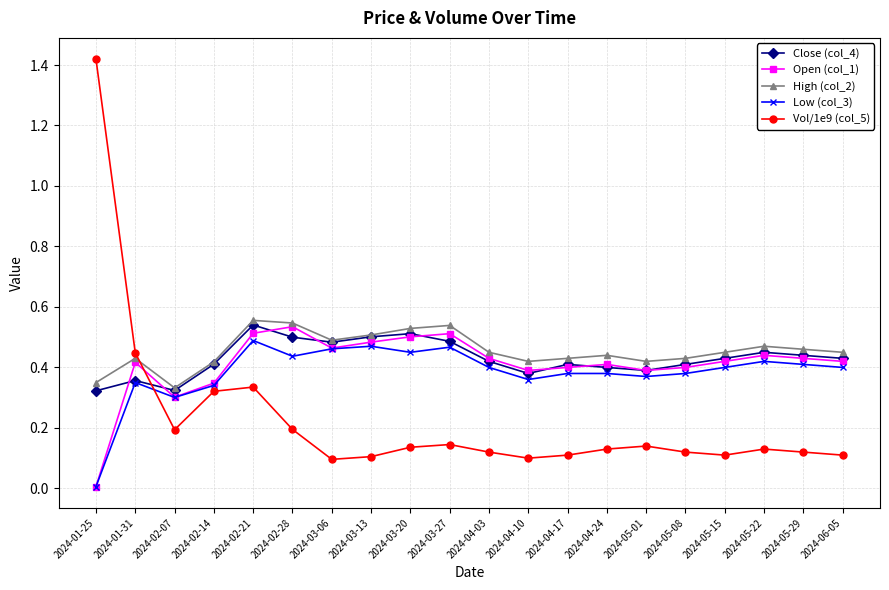

At which label does Open (col_1) reach its minimum?

2024-01-25